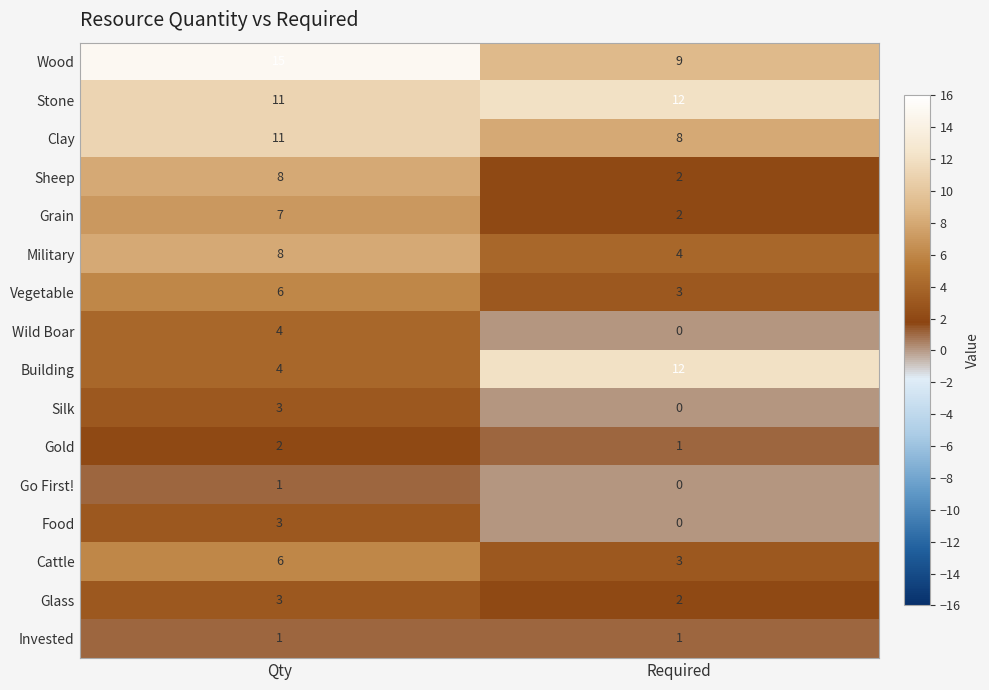

Which series has the largest total across all categories?

Wood